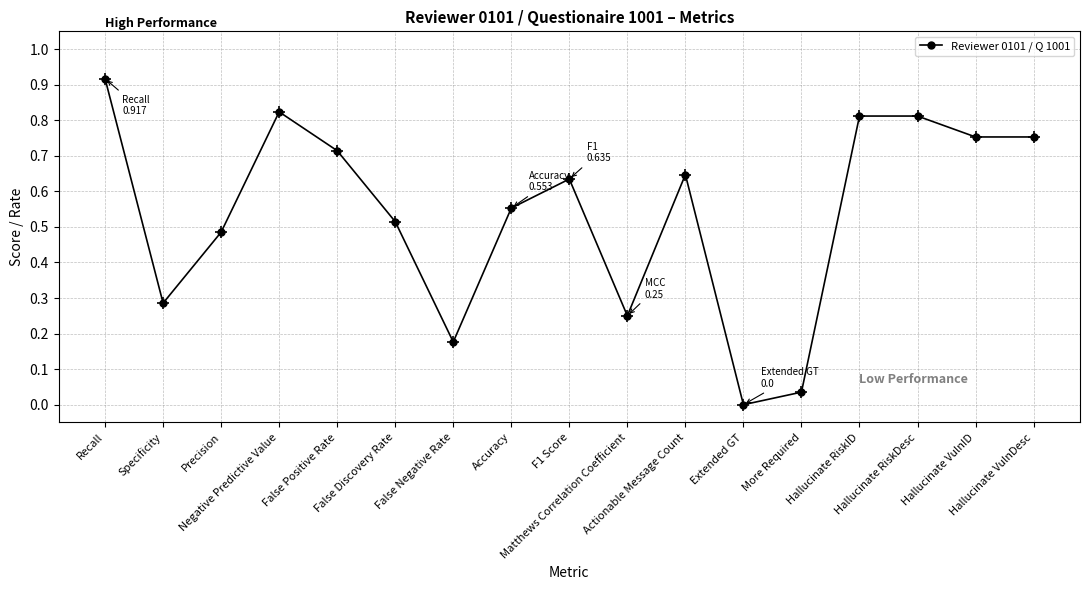

At which label is the value closest to 0?

Extended GT